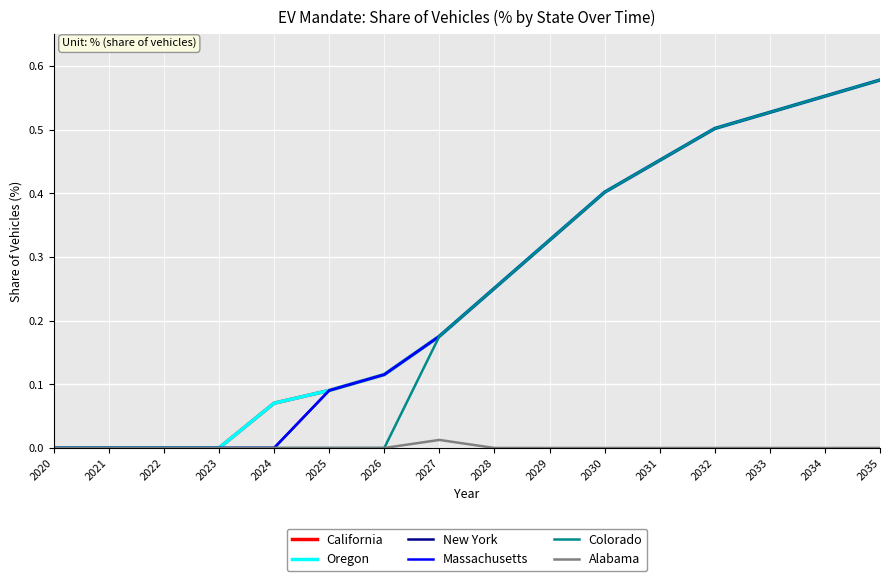

Is this an area chart (filled region under the line)?

No